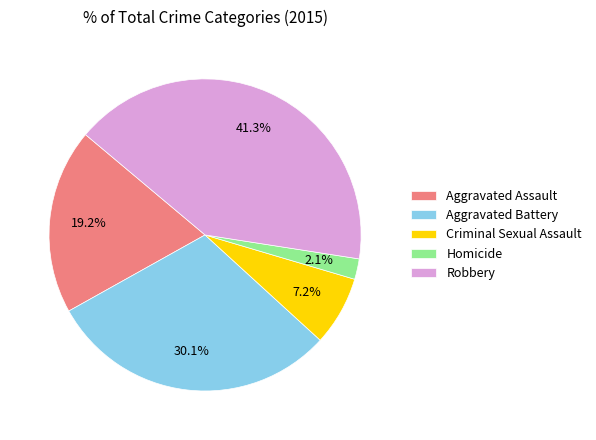

Is the sum of Homicide and Robbery greater than half?

No